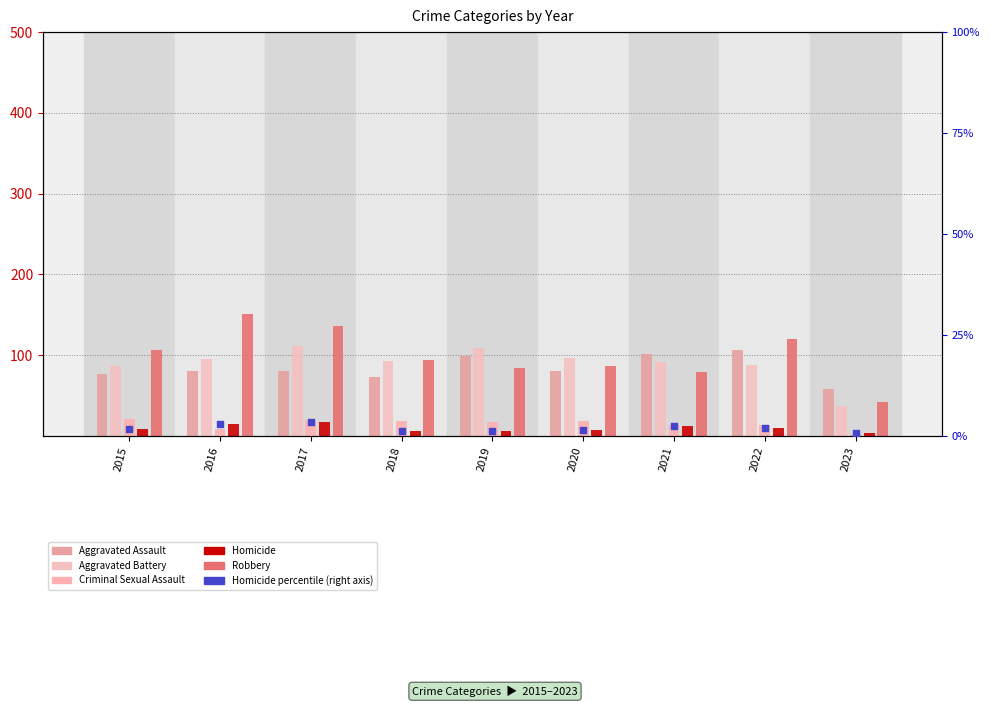

Which series contains the highest Y value?

Robbery